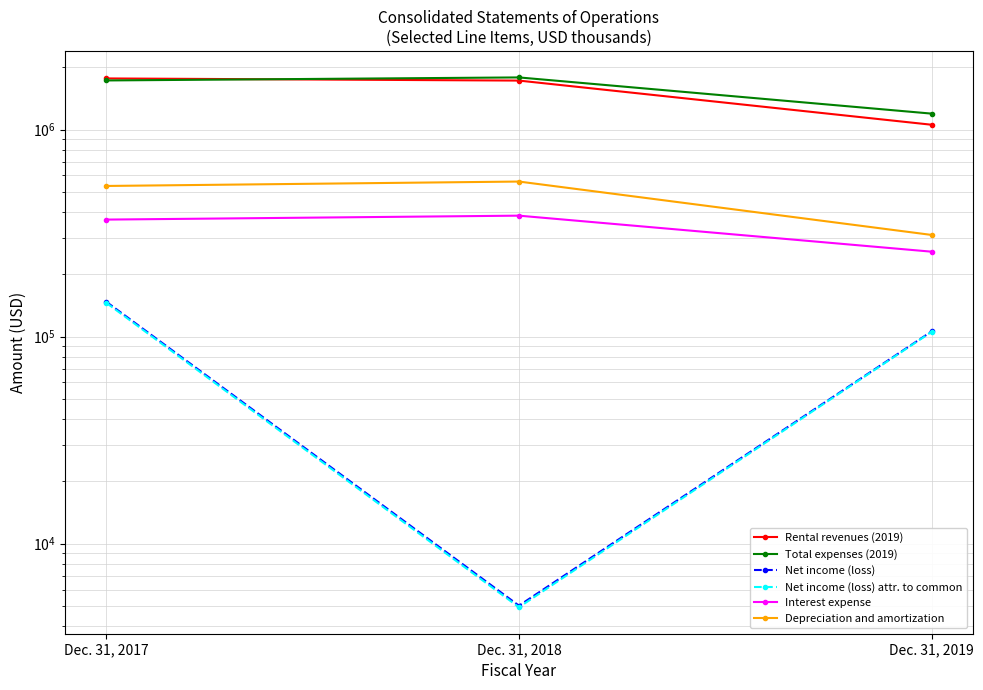

How many distinct data groups are displayed?

6